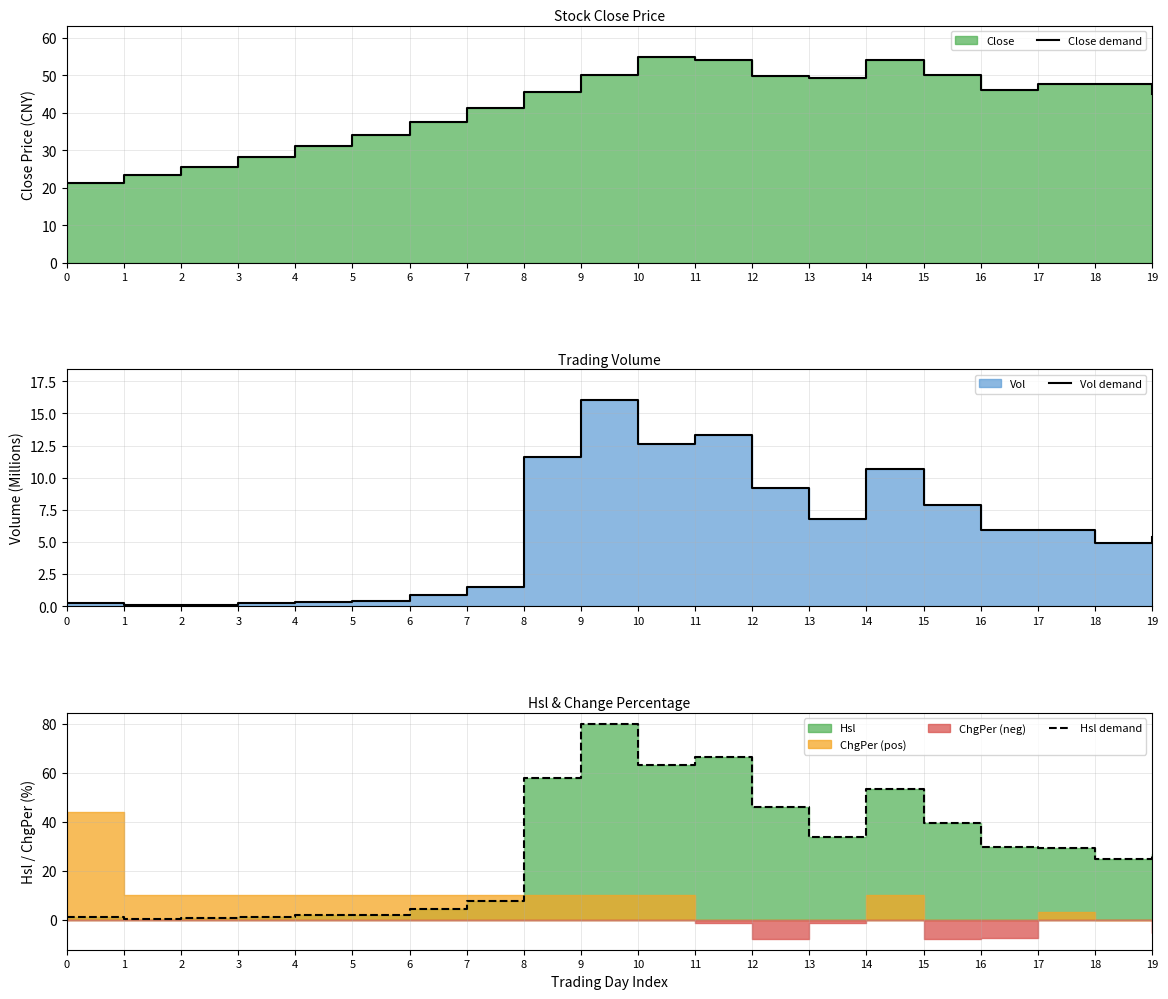

What is the difference between the maximum and minimum values in the Hsl demand series?

79.9